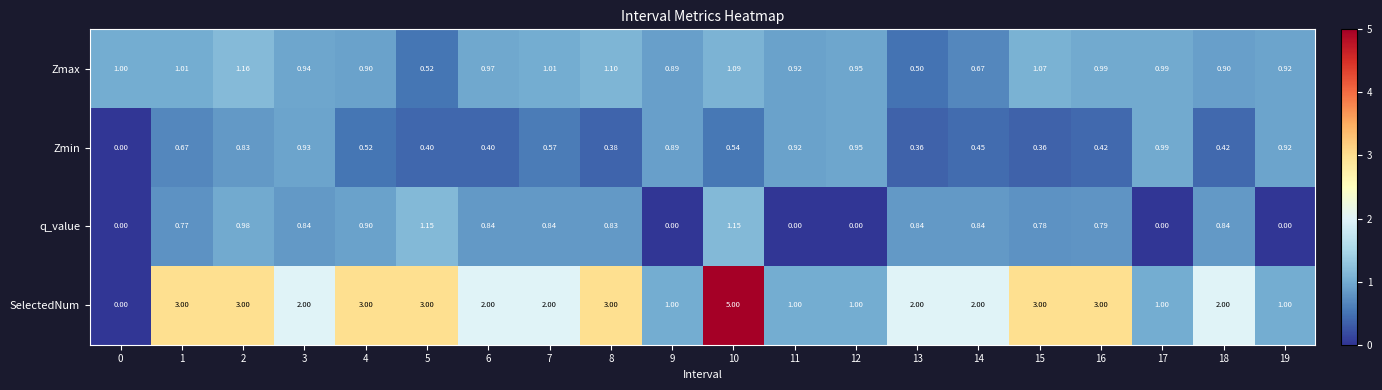

Is the value of Zmin at 15 greater than the value of q_value at 9?

Yes